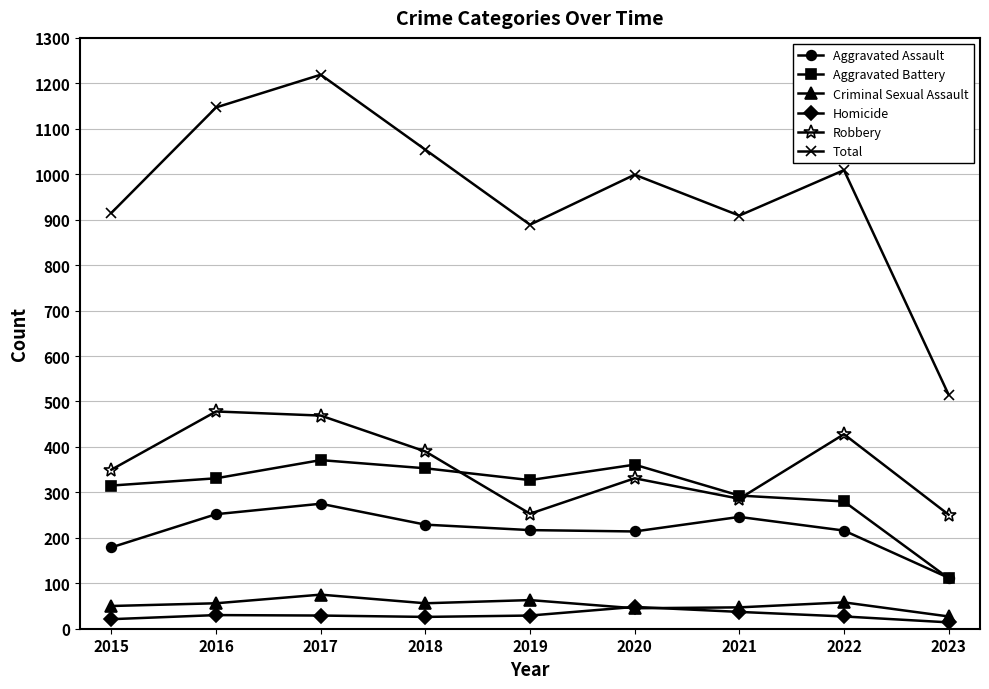

What is the difference between the maximum and minimum values in the Aggravated Battery series?

260